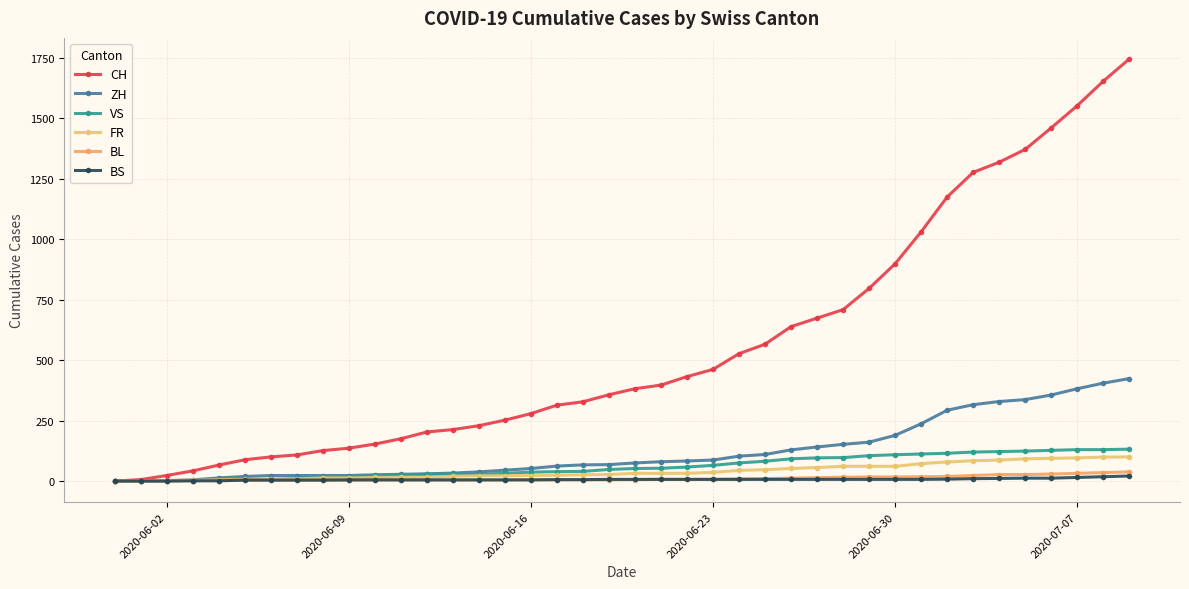

What is the sum of all BS values?

268